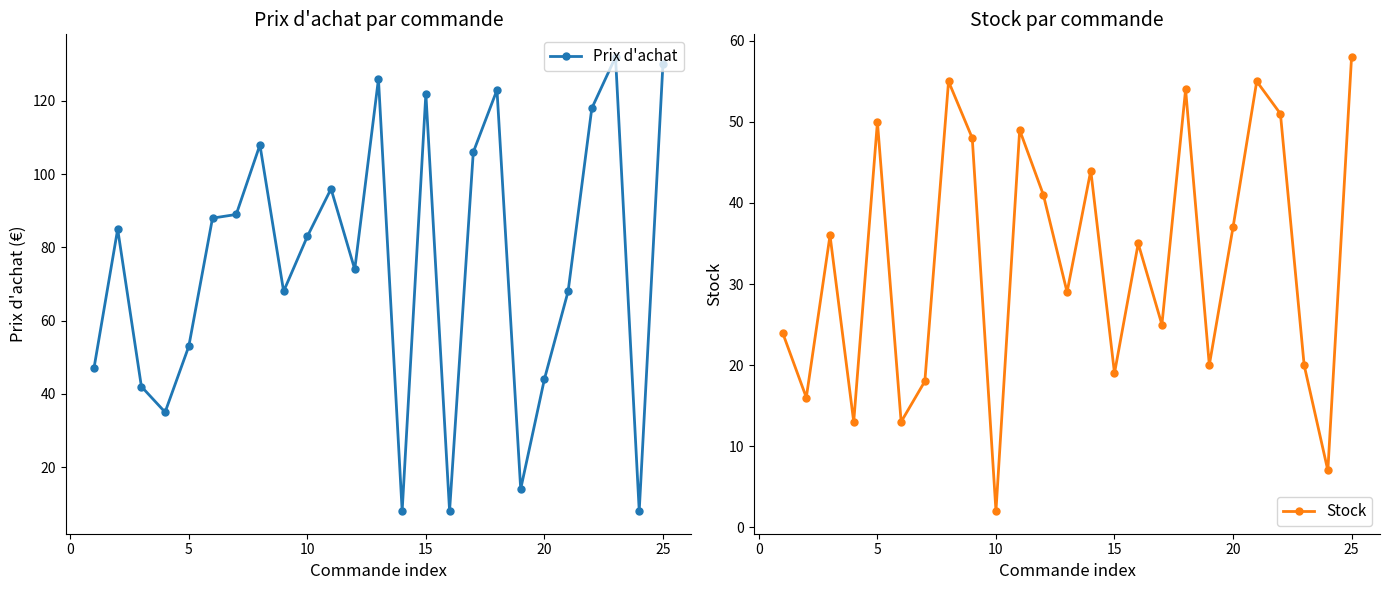

True or false: Prix d'achat has a value of 122 at 15.

True